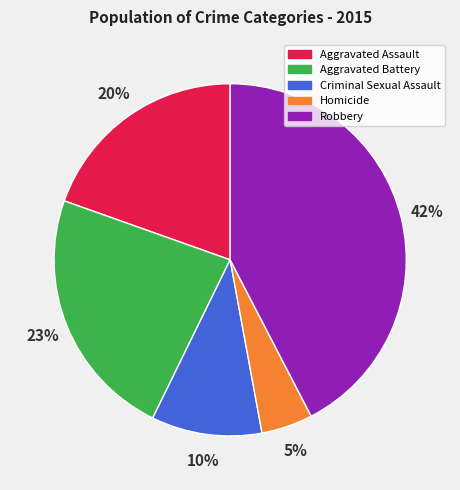

Does any single category account for the majority?

No